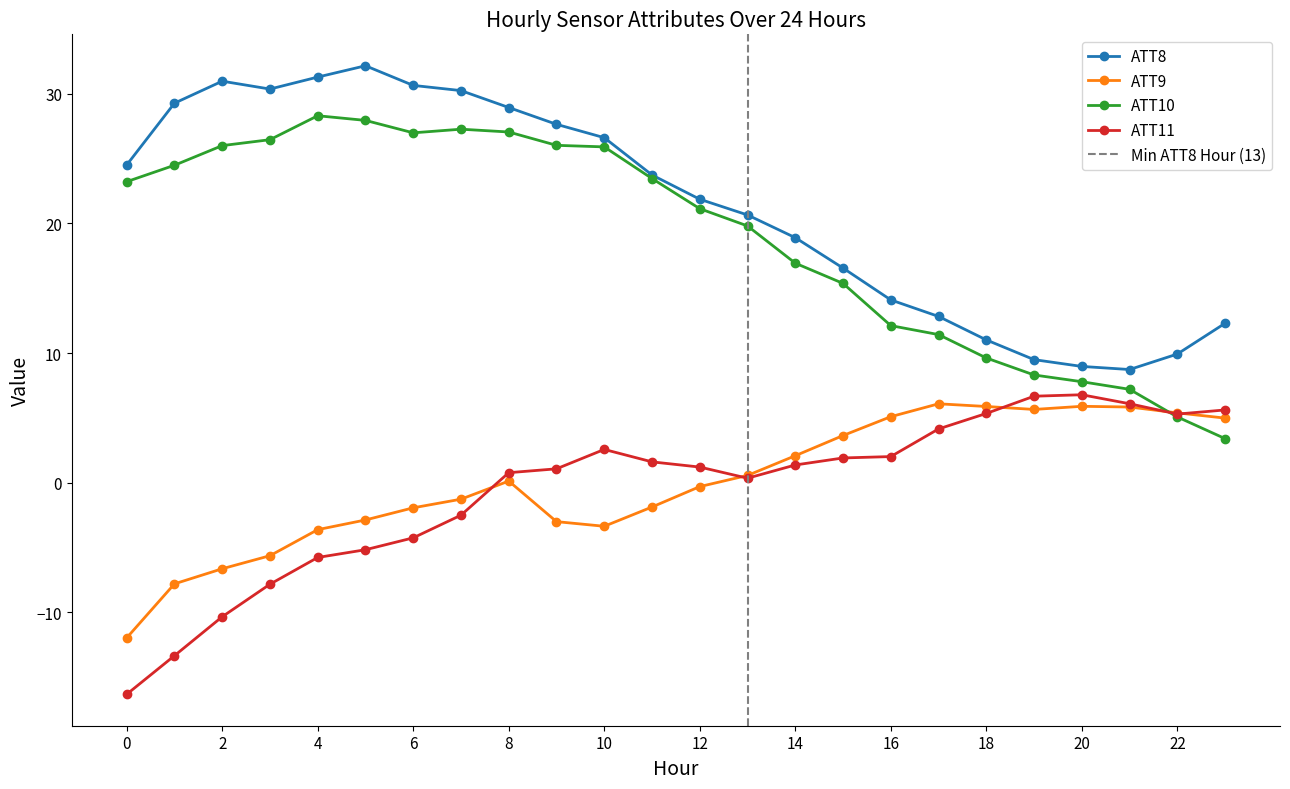

What is the maximum value for ATT9?

6.1